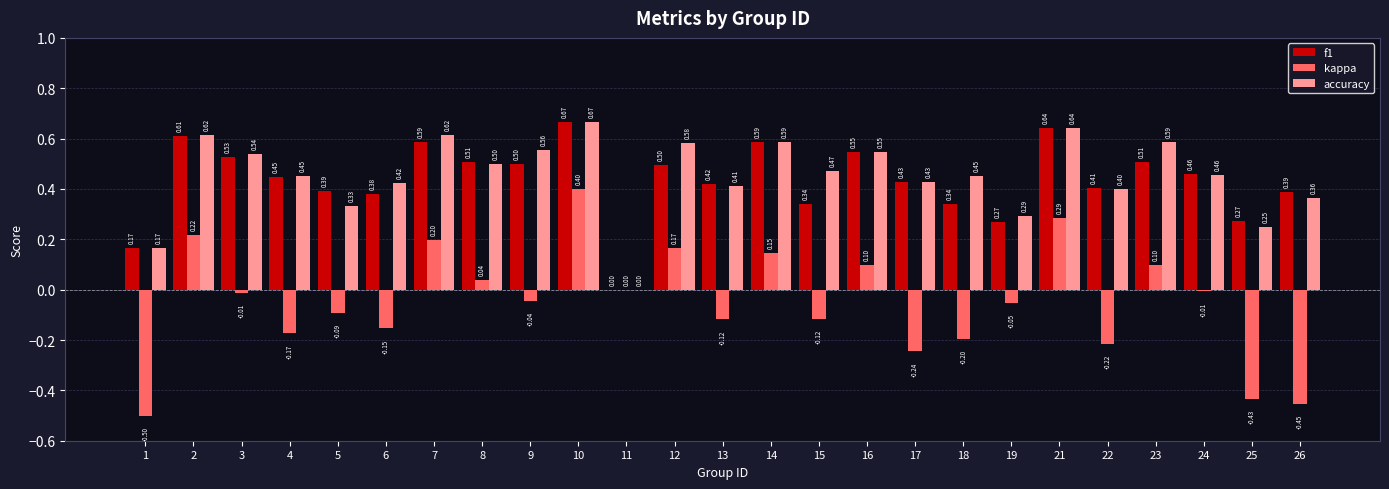

At which category is the sum across all series the highest?

10